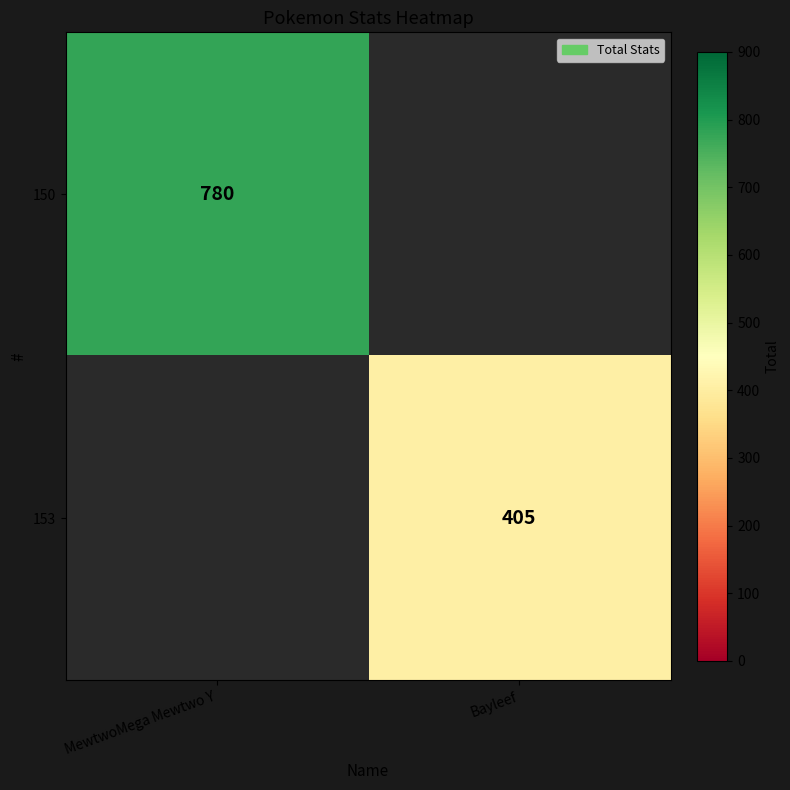

The 150 series shows 317 at MewtwoMega Mewtwo Y. True or false?

False